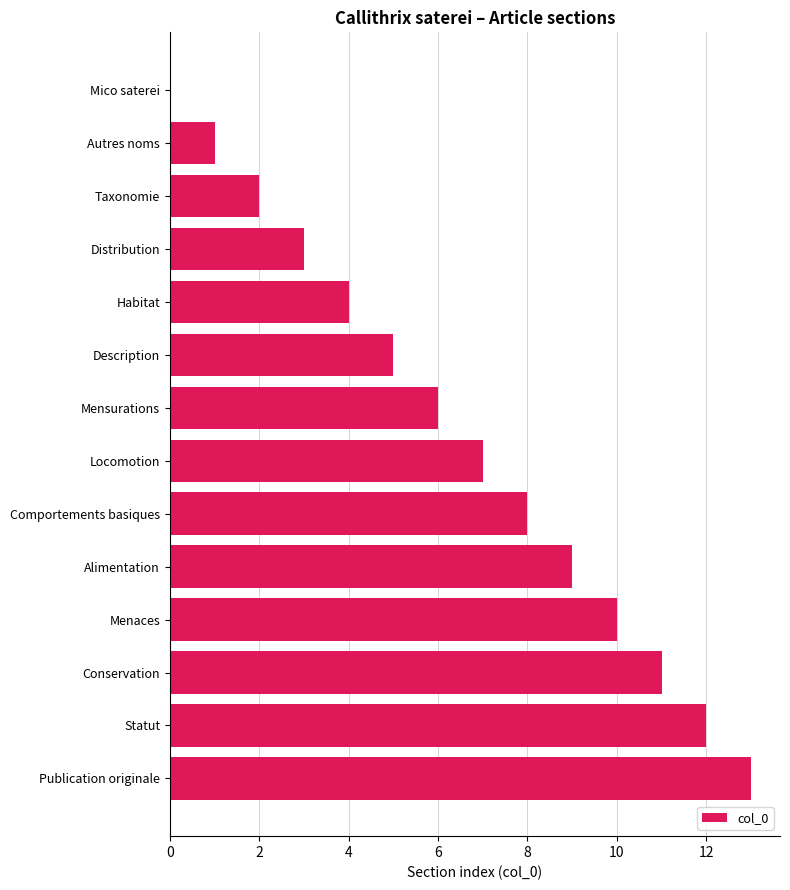

What is the sum of the values at Menaces and Distribution?

13